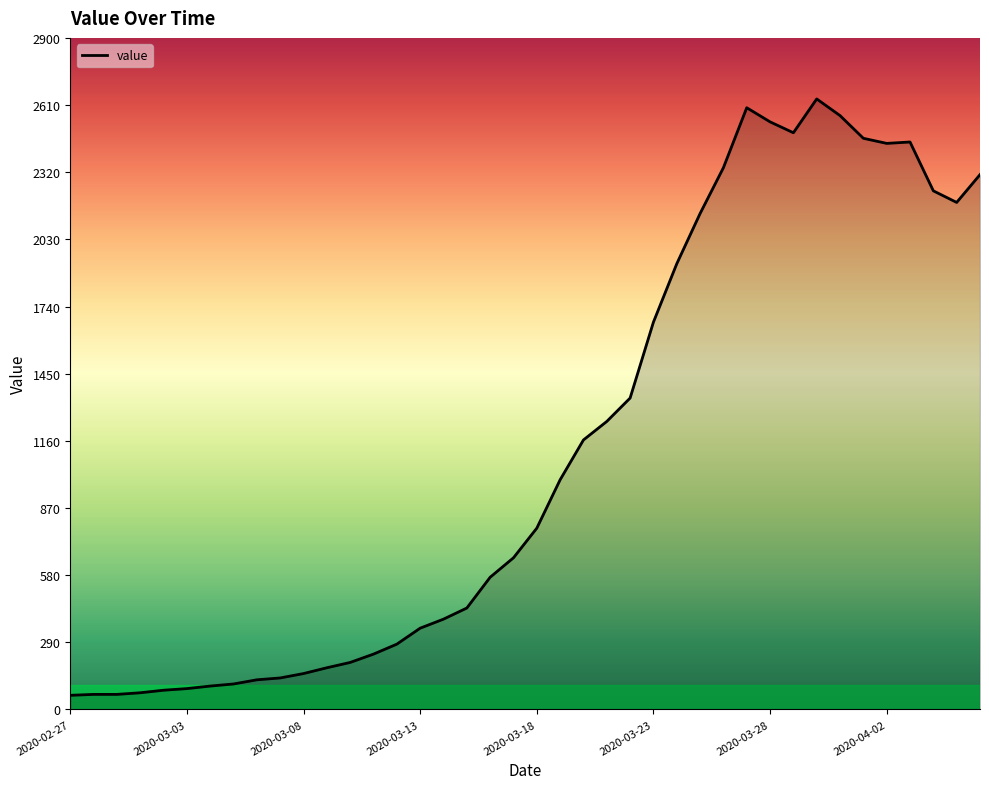

What is the difference between the maximum and minimum values?

2576